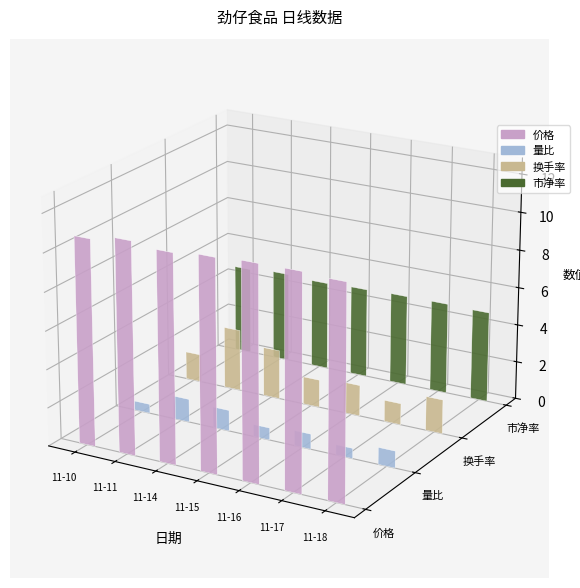

Reading left to right, list all the values displayed in this chart.

价格: 10.8	11.1	10.9	11.0	11.1	11.2	11.1
量比: 0.5	1.2	1.1	0.6	0.8	0.5	0.9
换手率: 1.5	3.3	2.6	1.5	1.6	1.1	1.8
市净率: 4.7	4.8	4.7	4.8	4.8	4.8	4.8